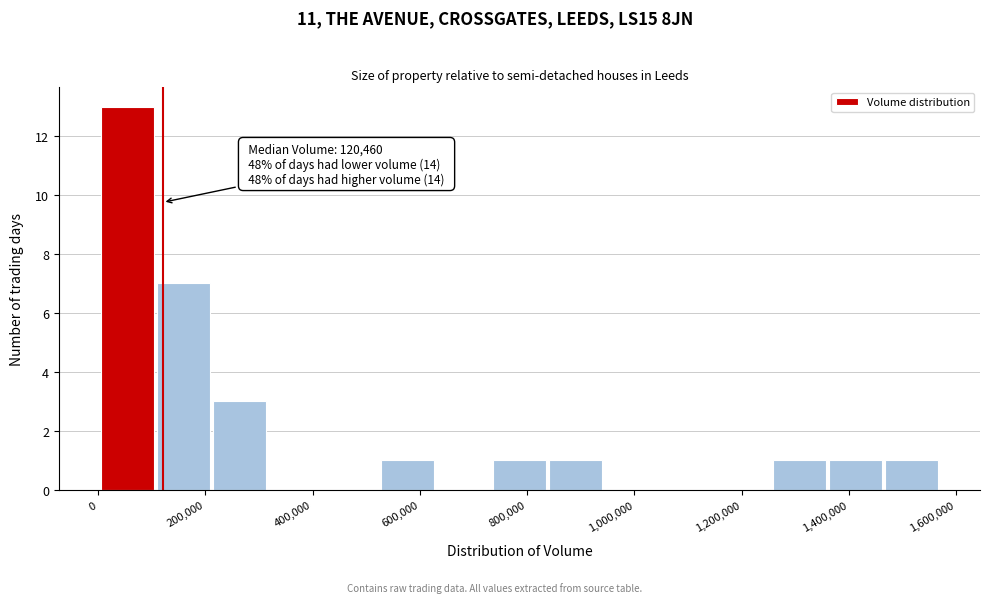

Which range on the x-axis has the tallest bar?

0 to 100000